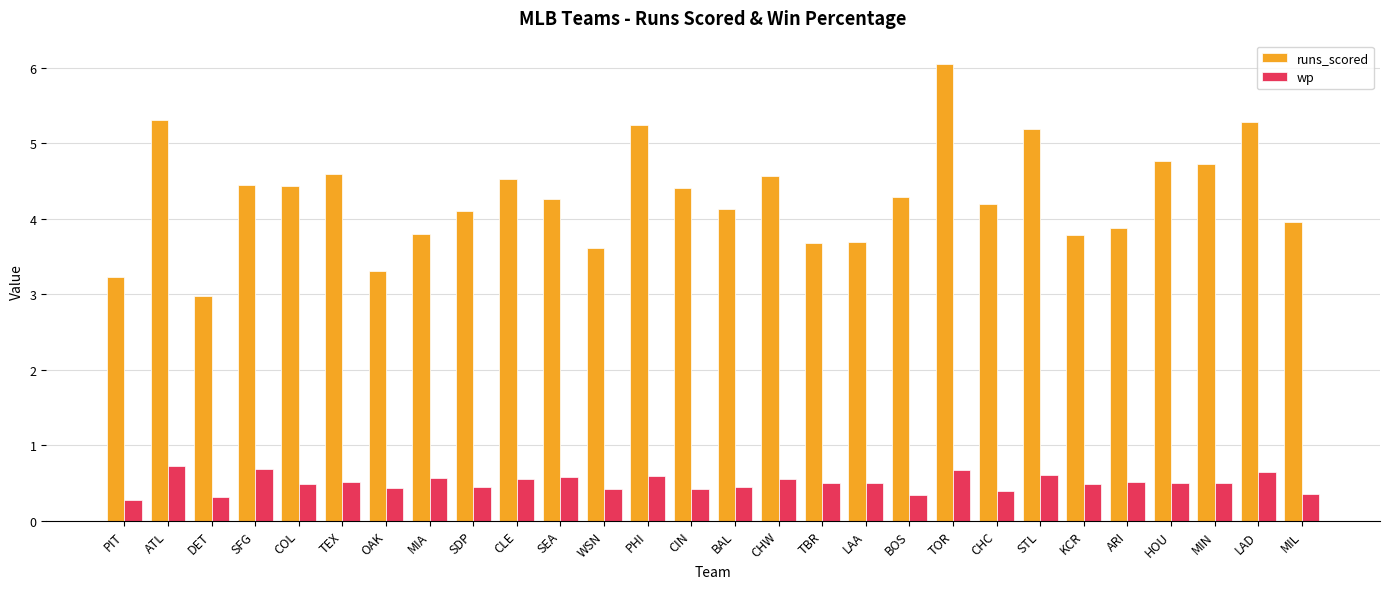

At how many categories does at least one series exceed 2?

28